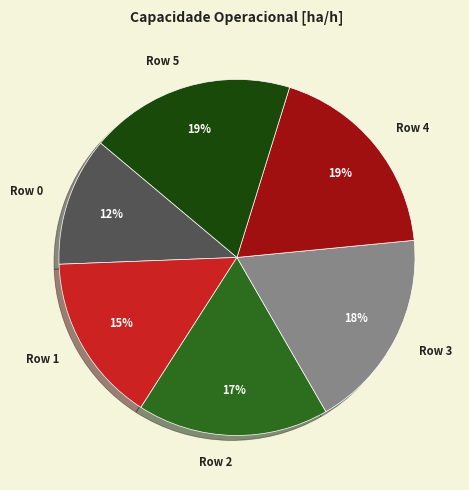

Combined, do Row 0 and Row 4 account for over 50%?

No